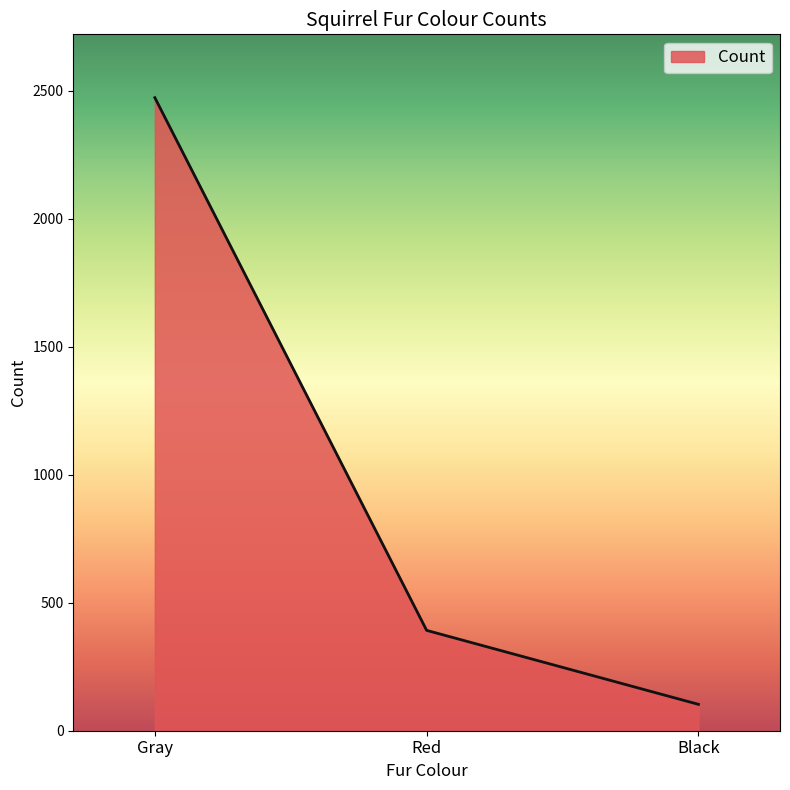

At which category does the chart reach its minimum across all series?

Black